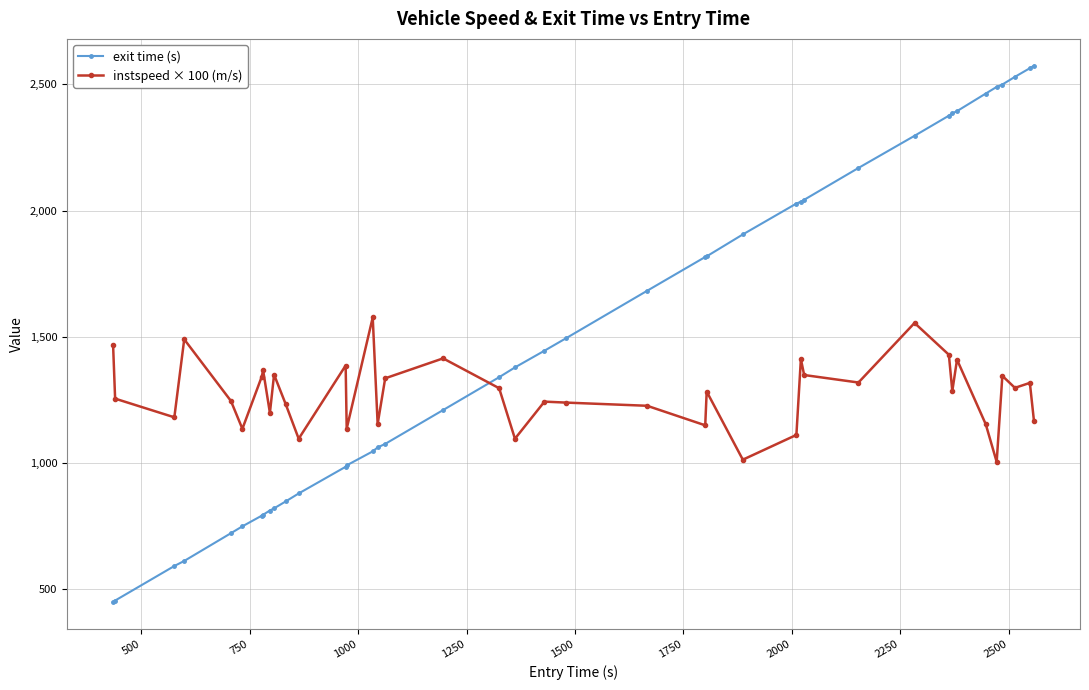

What is the difference between the maximum and minimum values in the instspeed × 100 (m/s) series?

572.2